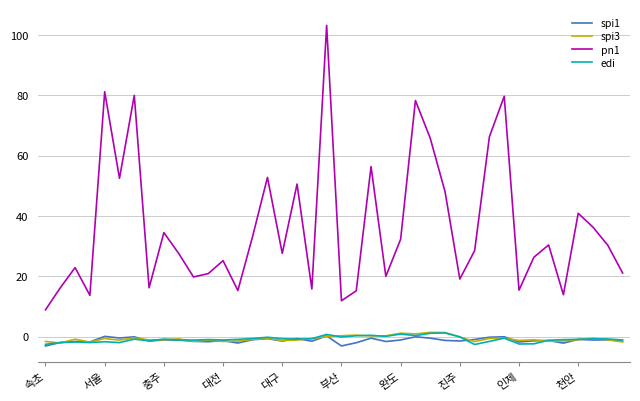

Which series has the largest range (max minus min)?

pn1